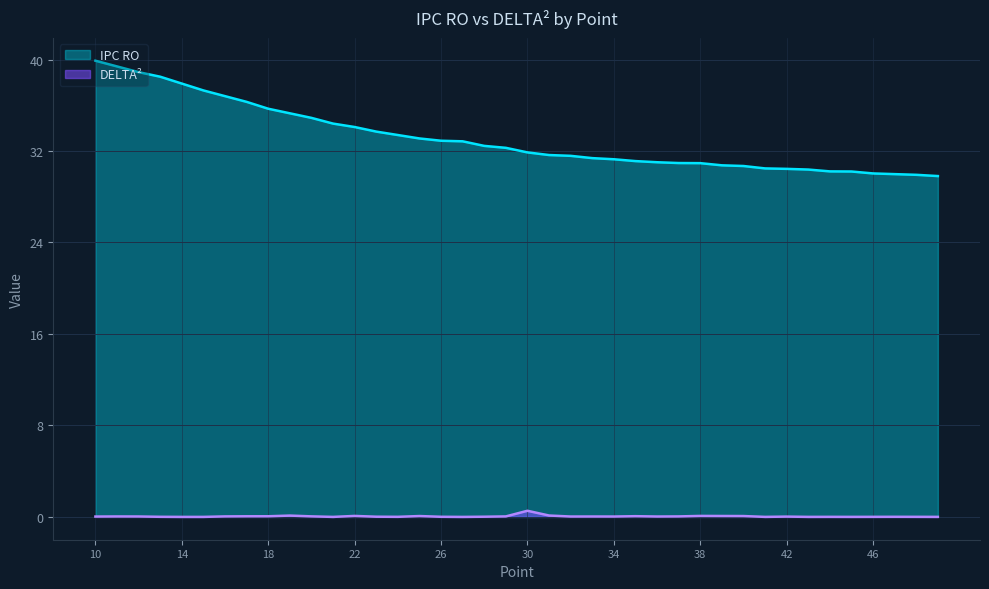

What are all the series names shown in the legend?

IPC RO, DELTA²